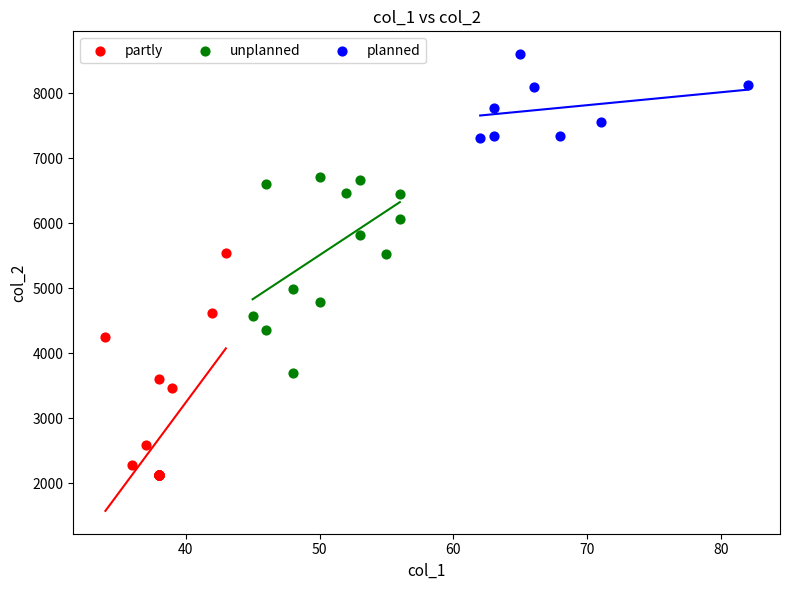

Which series has the largest Y range (max minus min)?

partly